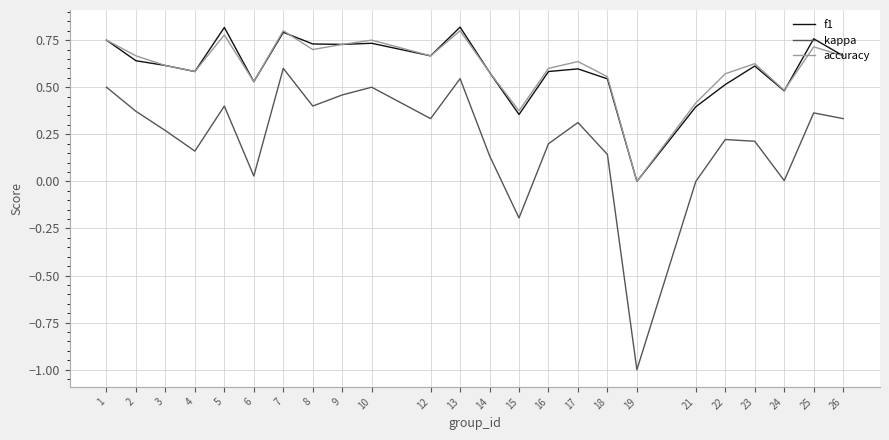

True or false: accuracy and f1 intersect in this chart.

True